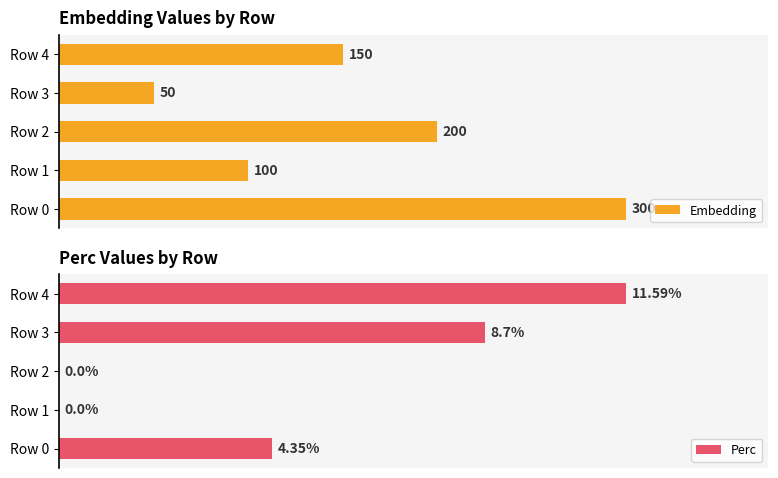

Count the number of data series in this chart.

2